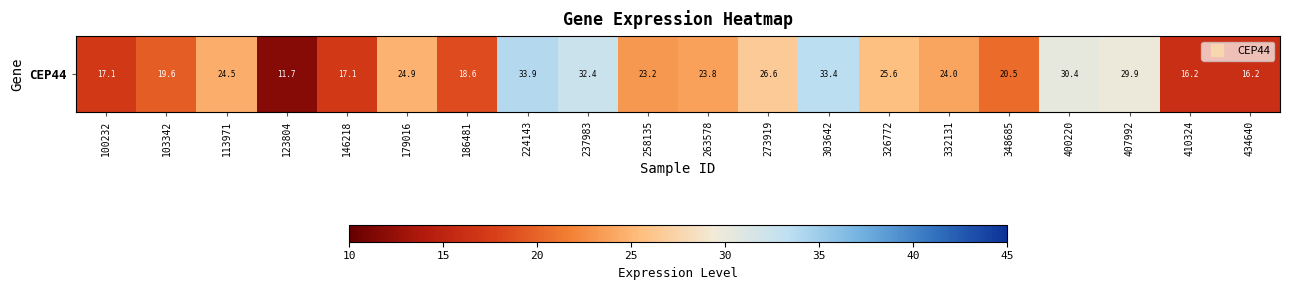

What is the greatest value displayed?

33.9